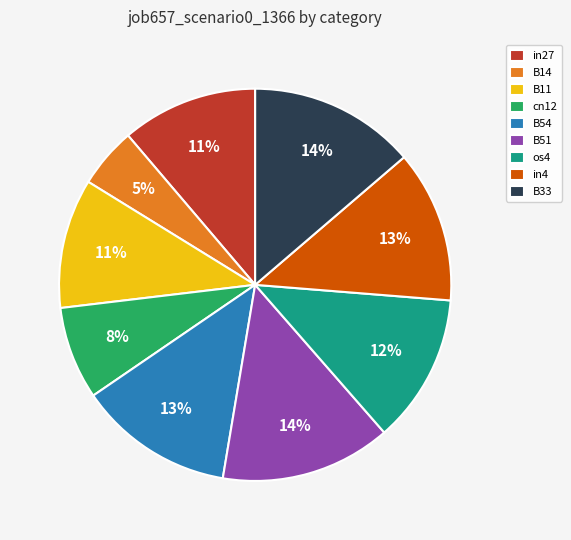

Is there any slice that represents more than half of the pie?

No